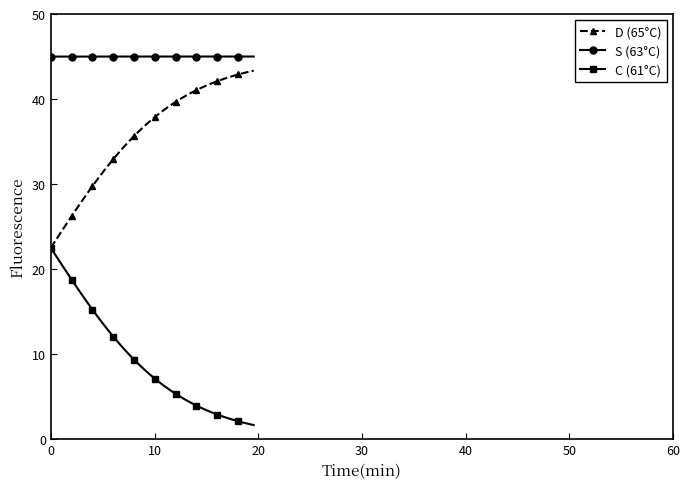

Rank the series by their average value, from lowest to highest.

C (61°C), D (65°C), S (63°C)